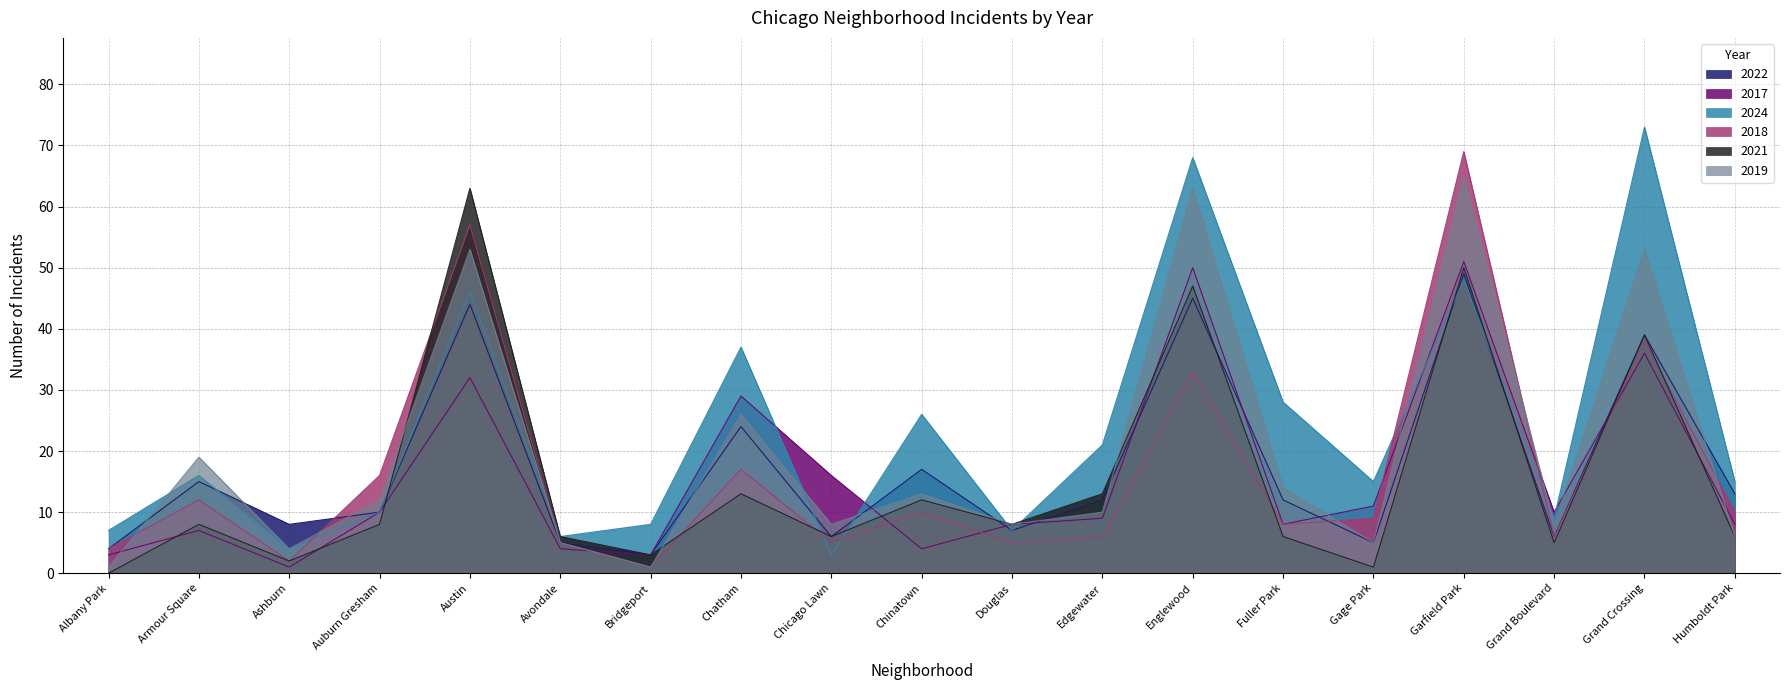

What is the difference between the second highest and second lowest values in the 2017 series?

47